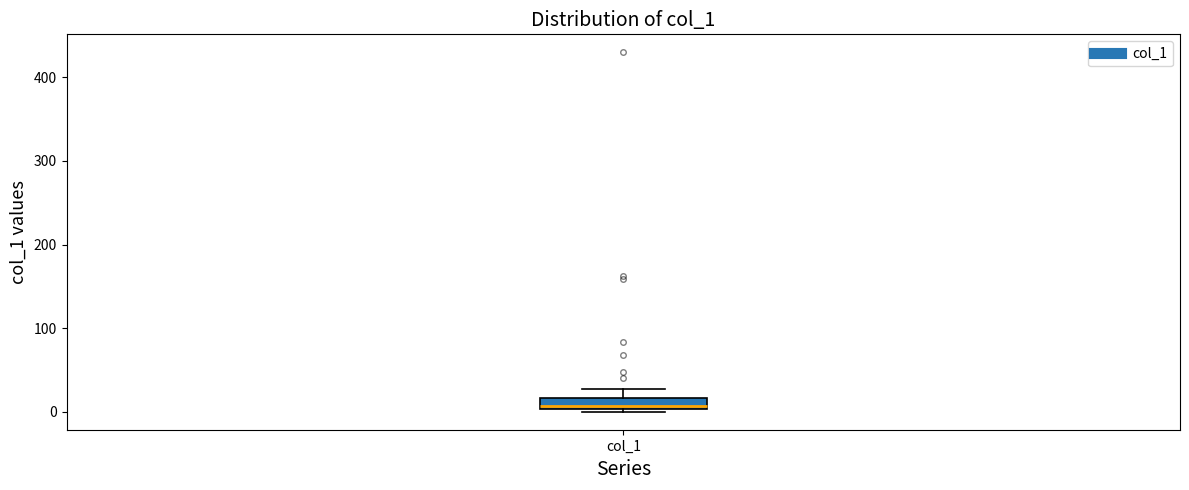

Where does the median line of the box for col_1 sit on the y-axis? The values are not printed on the chart, so give them approximately, as read against the axis.

10